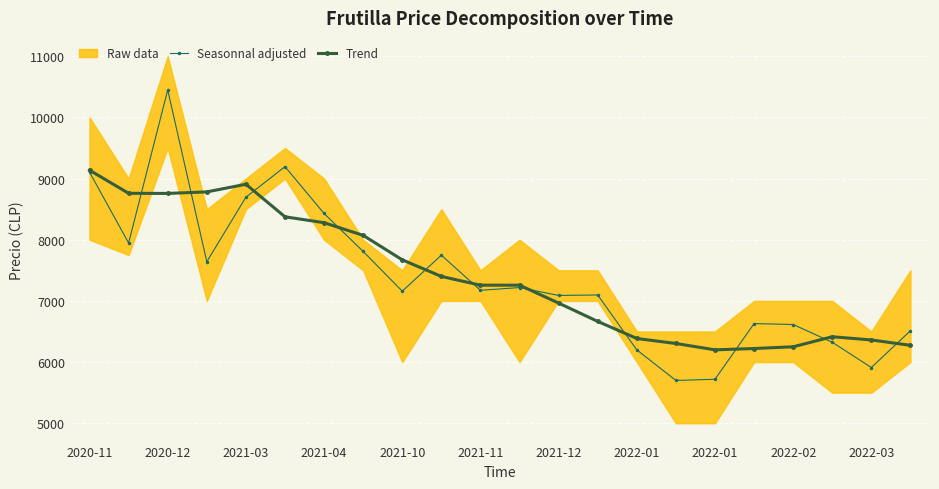

Where is the first local maximum for Seasonnal adjusted?

2020-12